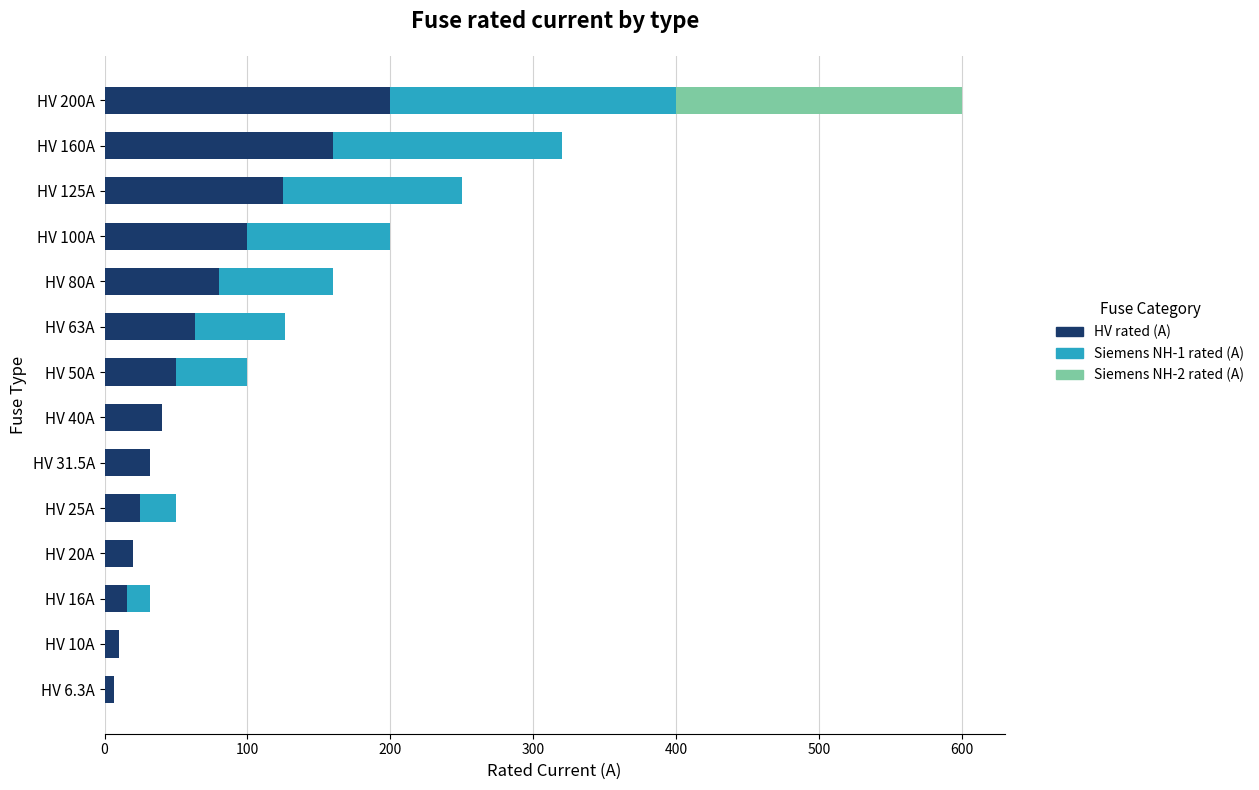

How many distinct data groups are displayed?

3